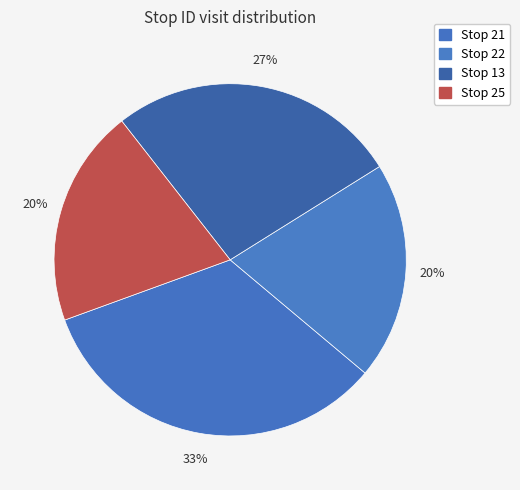

How many slices are in this pie chart?

4